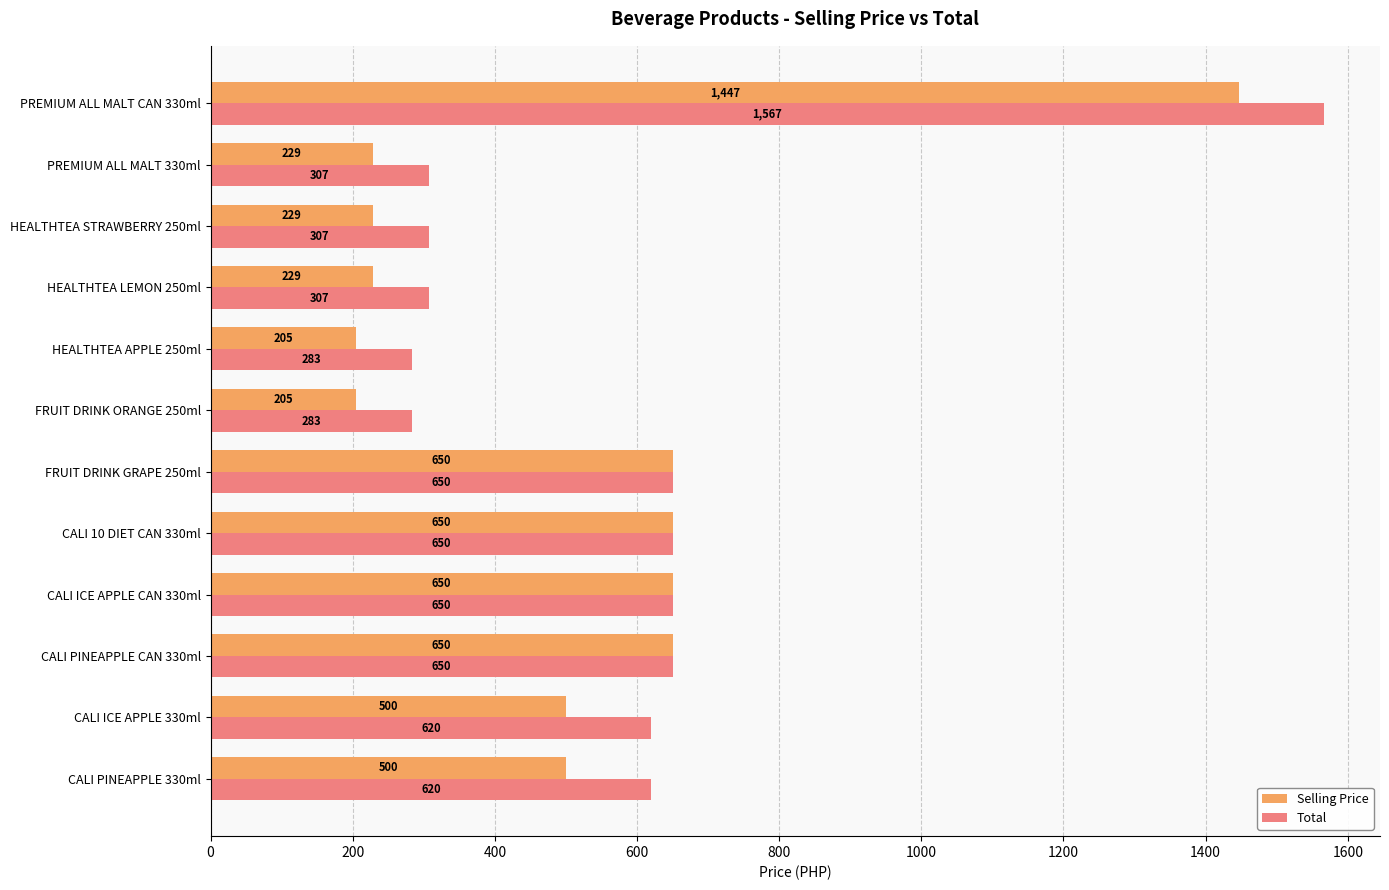

What is the average value of the Selling Price series?

512